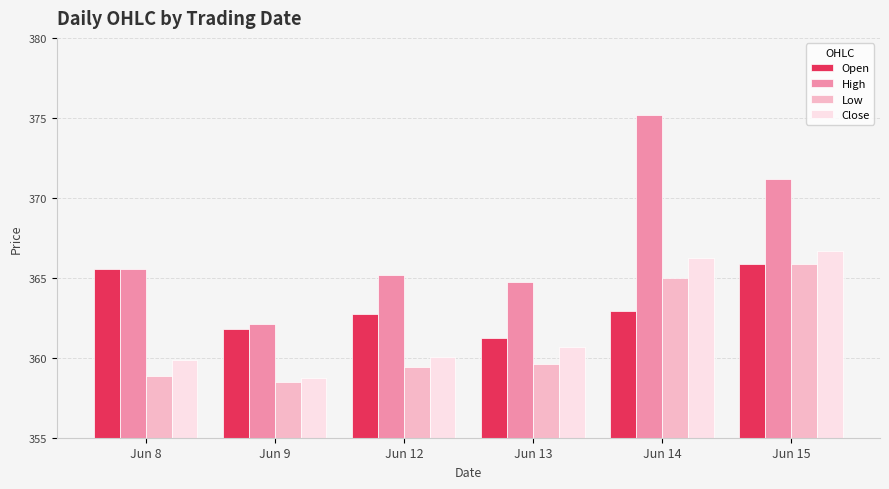

The Open series shows 523.7 at Jun 13. True or false?

False